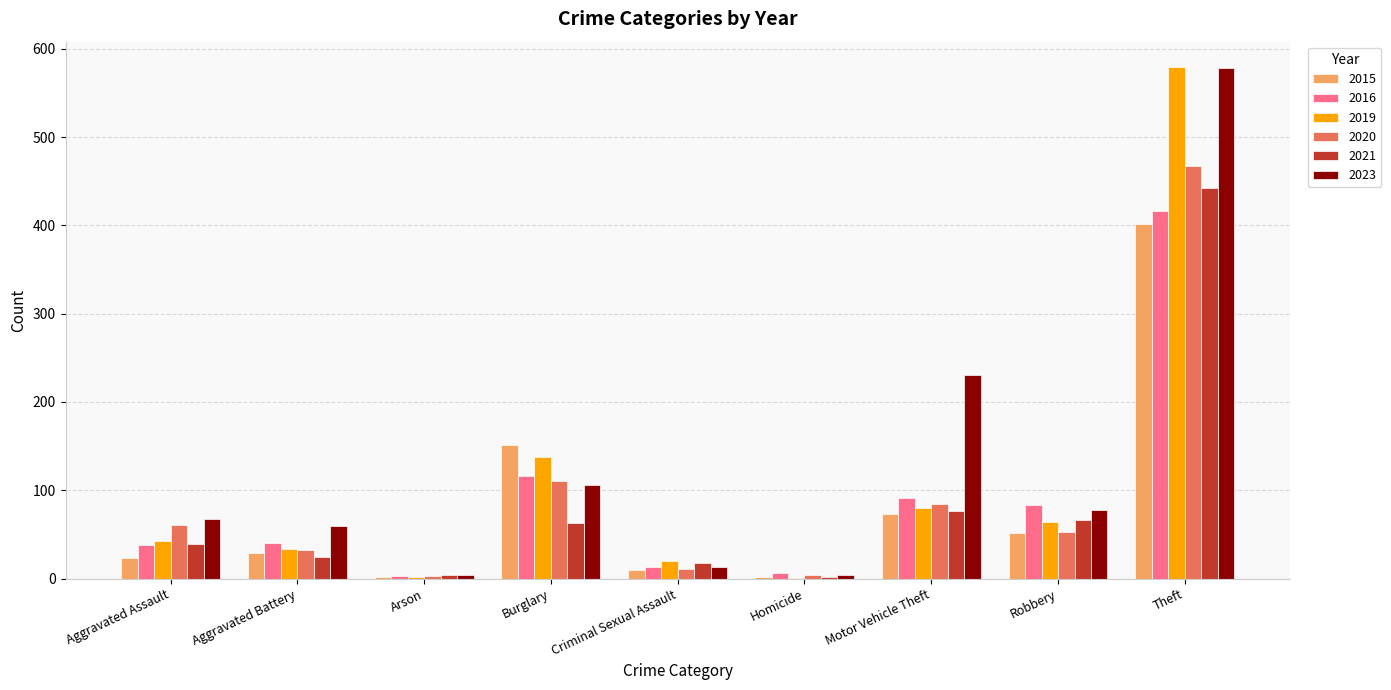

What is the sum of all 2021 values?

735